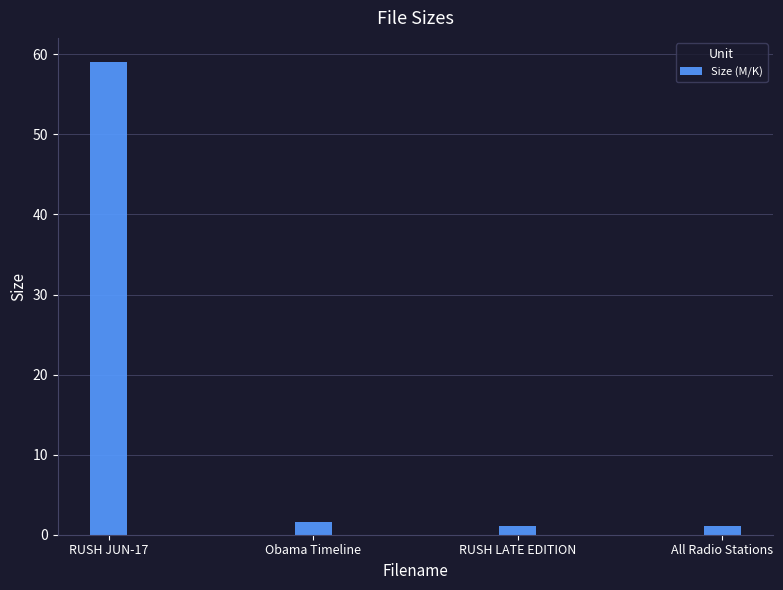

What is the sum of the values at Obama Timeline and RUSH JUN-17?

60.7